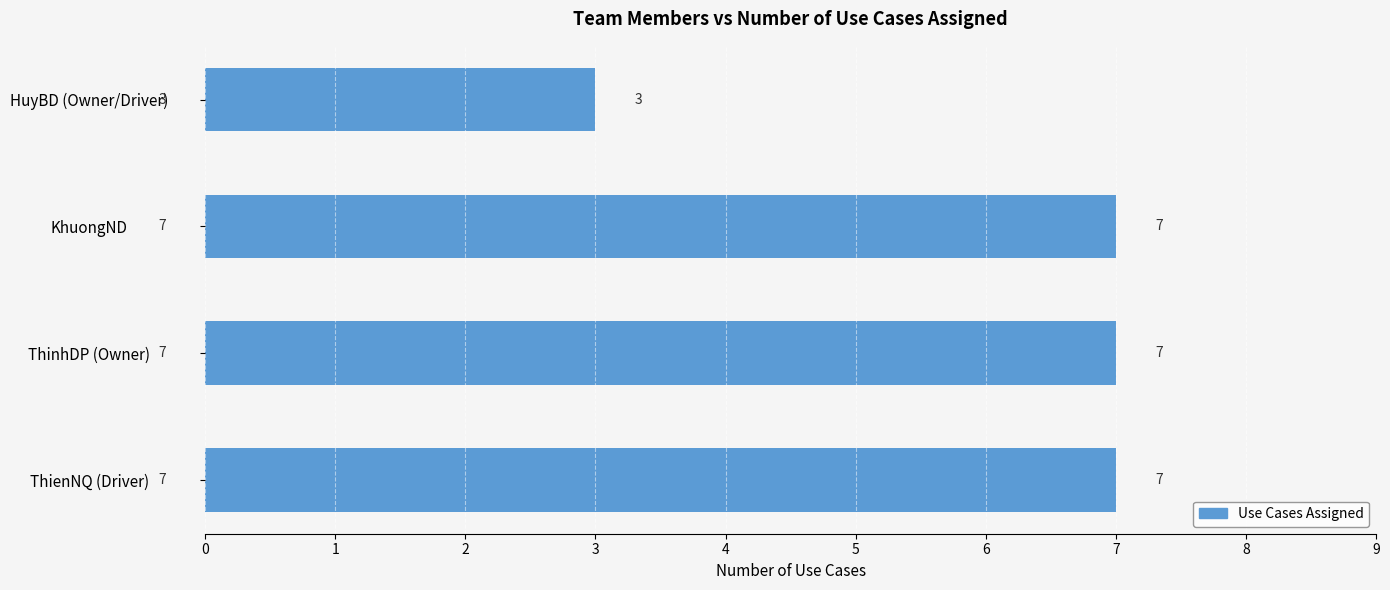

True or false: the data shows 1 at KhuongND.

False